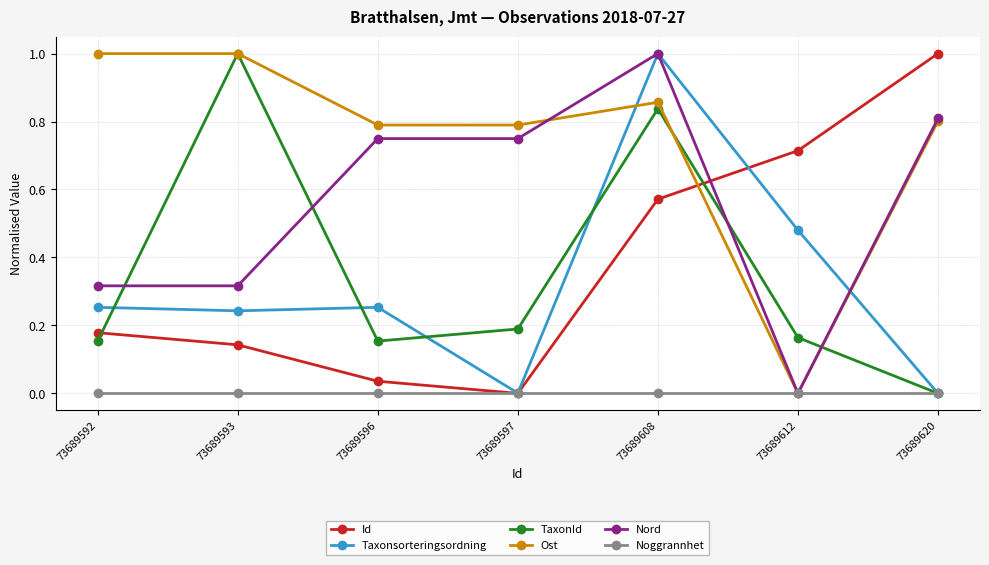

What is the difference between the highest and lowest values at 73689620?

1.0